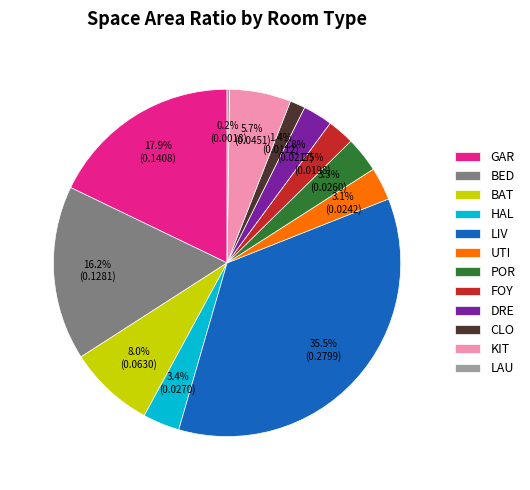

To the nearest percent, what is the combined percentage of POR and KIT?

9%